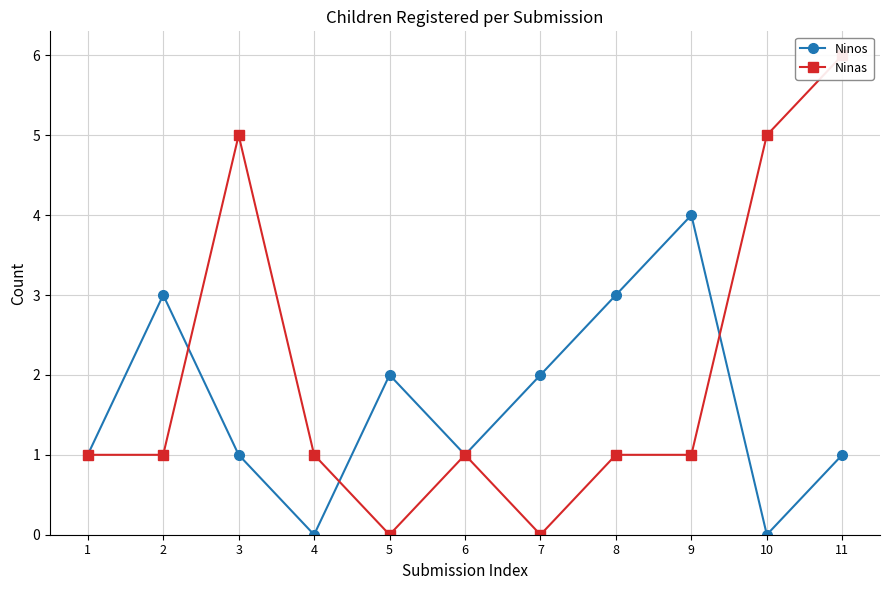

What is the difference between the second highest and minimum values in the Ninas series?

5